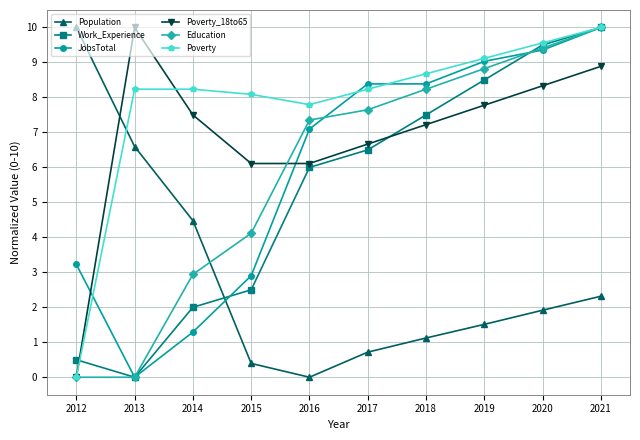

At which label does Population first exceed 1?

2012